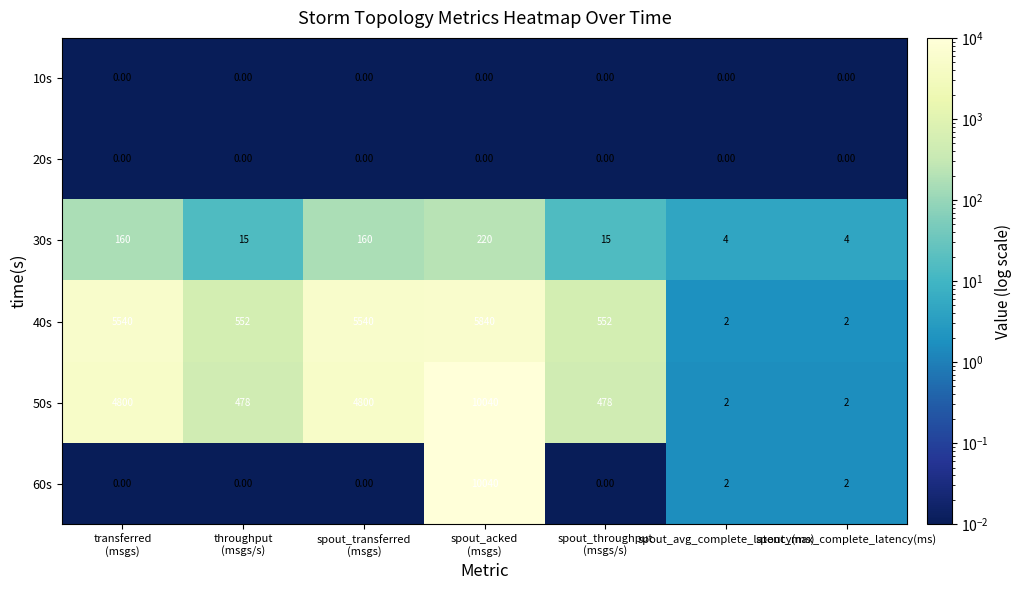

What is the average value of the 30s series?

83